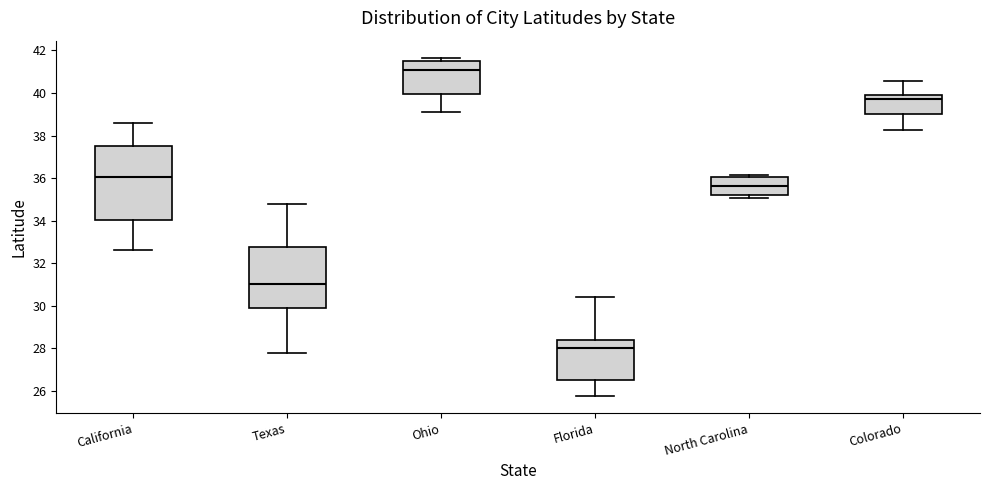

Which box is the tallest, from its lower edge to its upper edge?

California